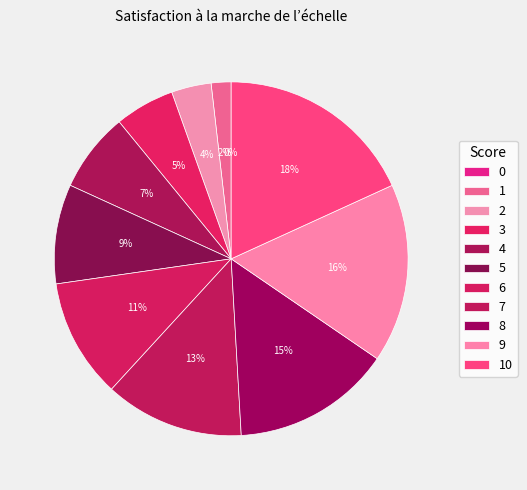

Is it true that 5 is 1% of the pie?

False